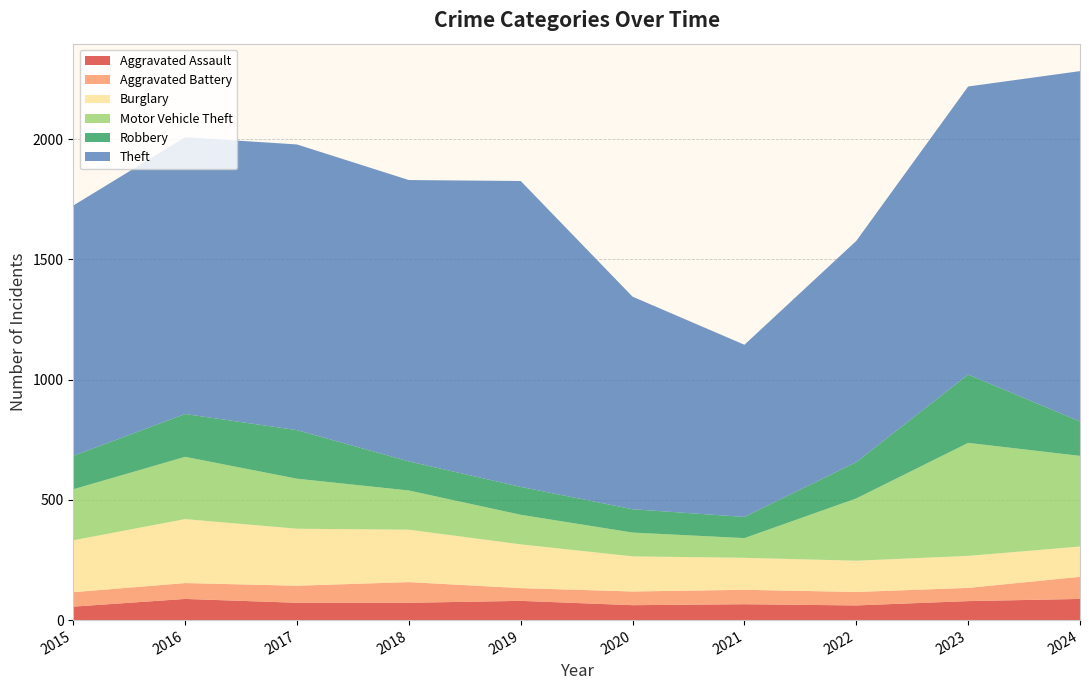

Reading left to right, what are all the values shown in this chart?

Aggravated Assault: 56	88	72	72	80	62	66	61	79	88
Aggravated Battery: 60	66	71	86	53	57	60	56	55	92
Burglary: 216	266	237	218	182	146	133	130	133	126
Motor Vehicle Theft: 212	259	208	163	123	99	82	259	470	377
Robbery: 139	178	202	121	116	97	88	151	284	143
Theft: 1041	1151	1188	1170	1272	884	716	920	1198	1457